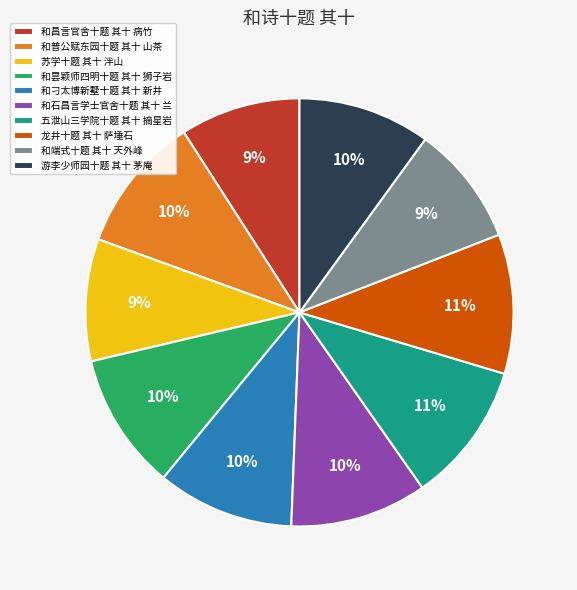

True or false: 和石昌言学士官舍十题 其十 兰 accounts for 10% of the total.

True